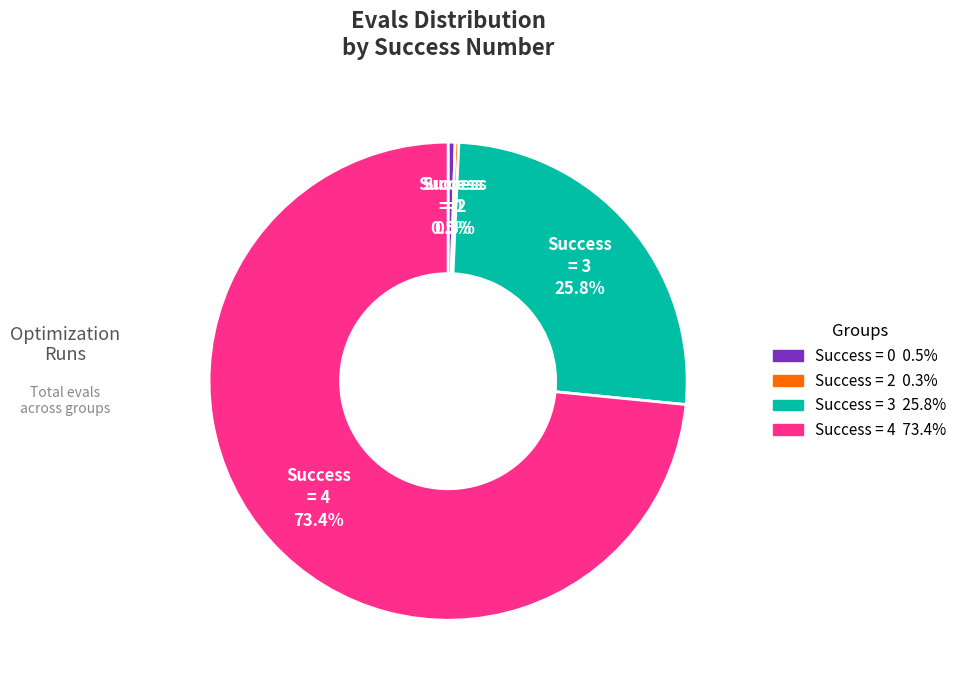

Which has a higher value, Success = 3 or Success = 0?

Success = 3